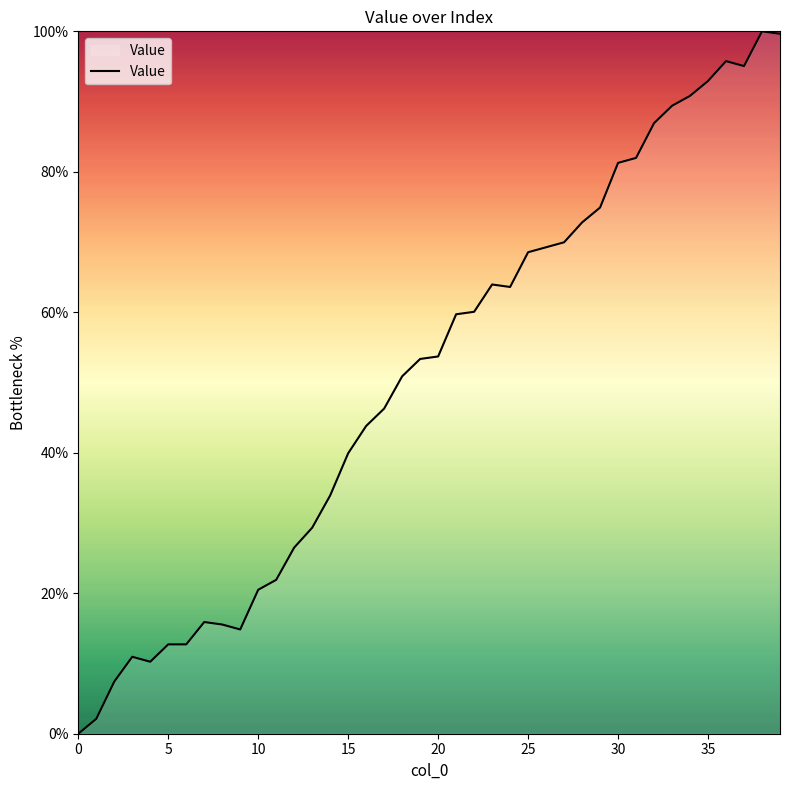

What is the maximum value shown in the chart?

100.0